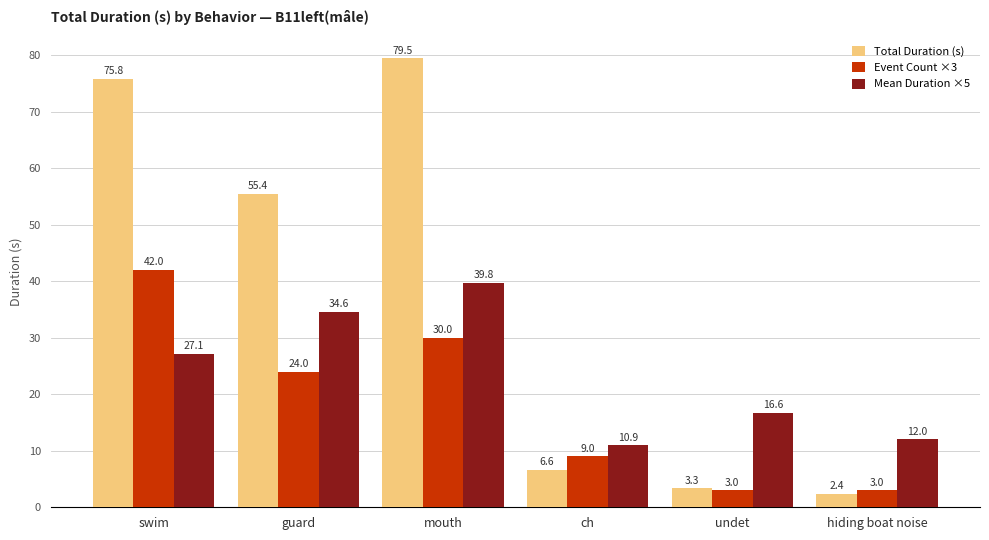

Which series changed the most between mouth and hiding boat noise?

Total Duration (s)